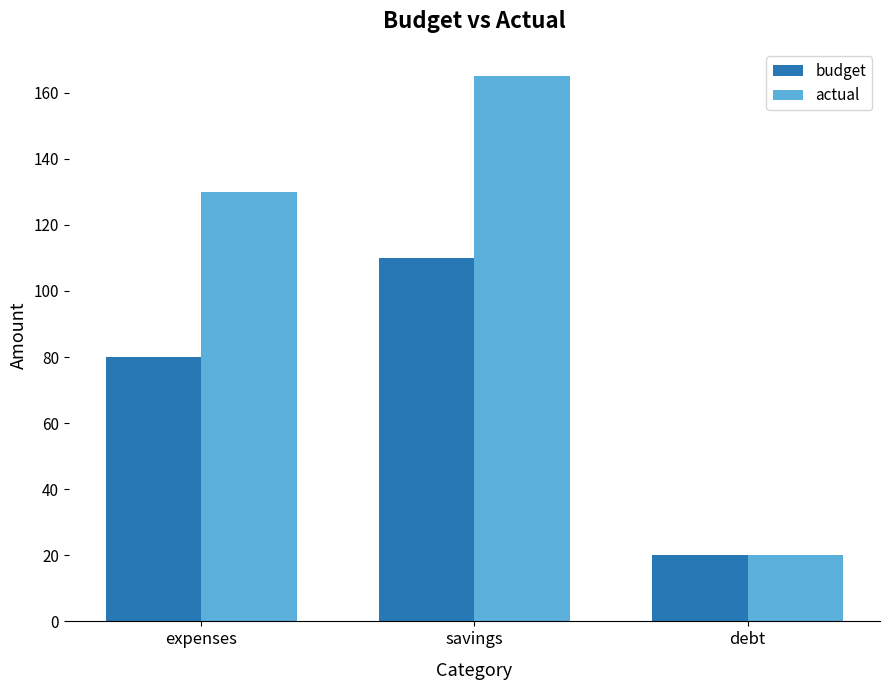

Is the value of budget at expenses greater than the value of actual at debt?

Yes